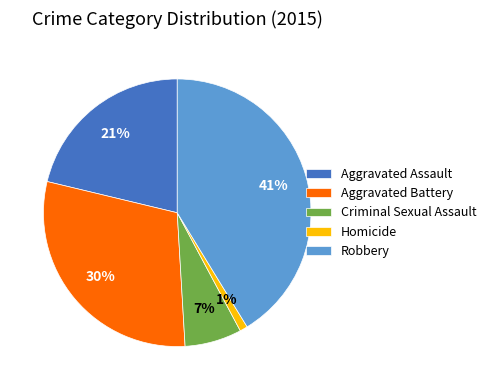

To the nearest percent, what percentage of the pie is Criminal Sexual Assault?

7%